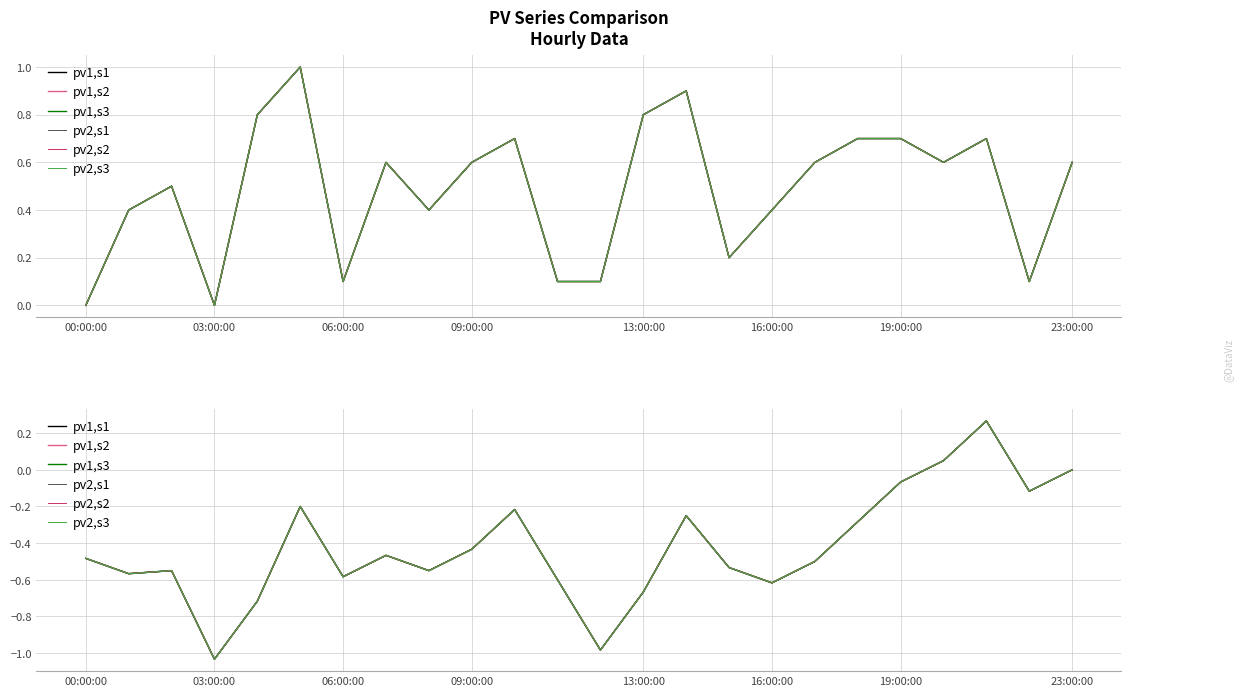

What is the value of the pv1,s3 point at the 14th from the left?

-0.7